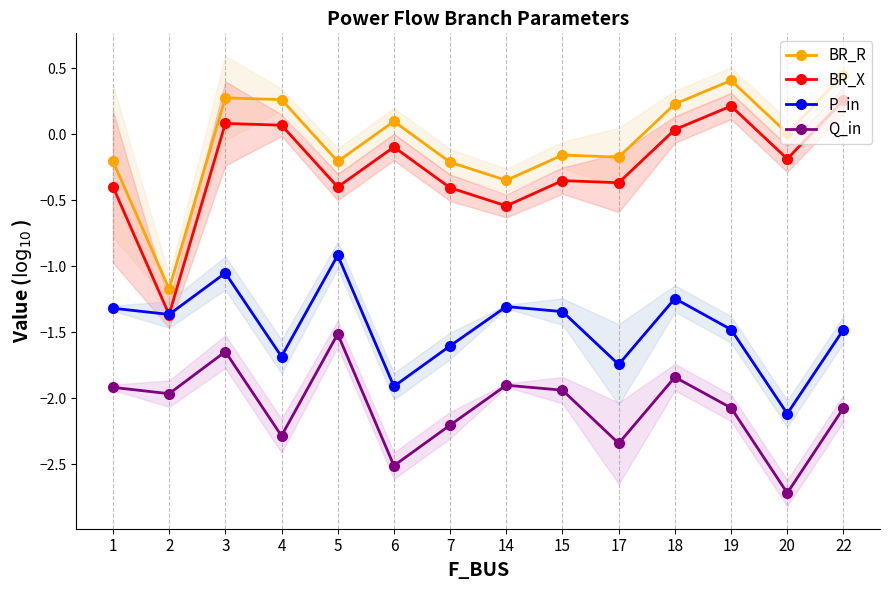

Reading left to right, extract all data points from this chart.

BR_R: -0.2	-1.2	0.3	0.3	-0.2	0.1	-0.2	-0.3	-0.2	-0.2	0.2	0.4	0.0	0.5
BR_X: -0.4	-1.4	0.1	0.1	-0.4	-0.1	-0.4	-0.5	-0.4	-0.4	0.0	0.2	-0.2	0.3
P_in: -1.3	-1.4	-1.1	-1.7	-0.9	-1.9	-1.6	-1.3	-1.3	-1.7	-1.2	-1.5	-2.1	-1.5
Q_in: -1.9	-2.0	-1.6	-2.3	-1.5	-2.5	-2.2	-1.9	-1.9	-2.3	-1.8	-2.1	-2.7	-2.1